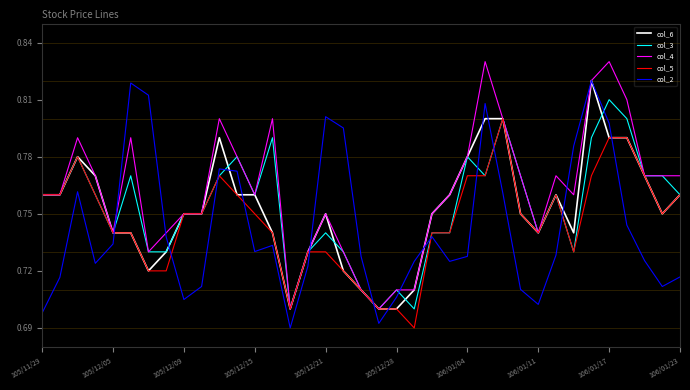

Which series has the largest total across all categories?

col_4